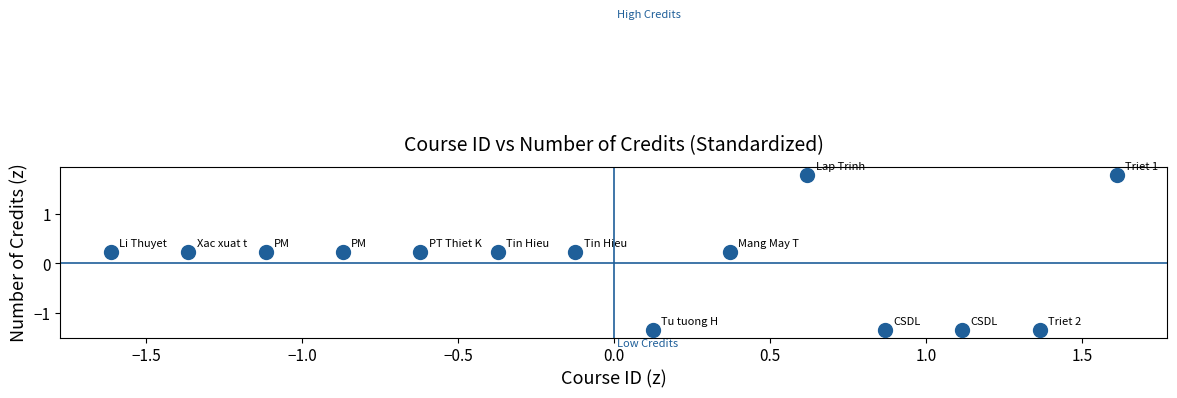

What is the range of X values (max minus min)?

3.2